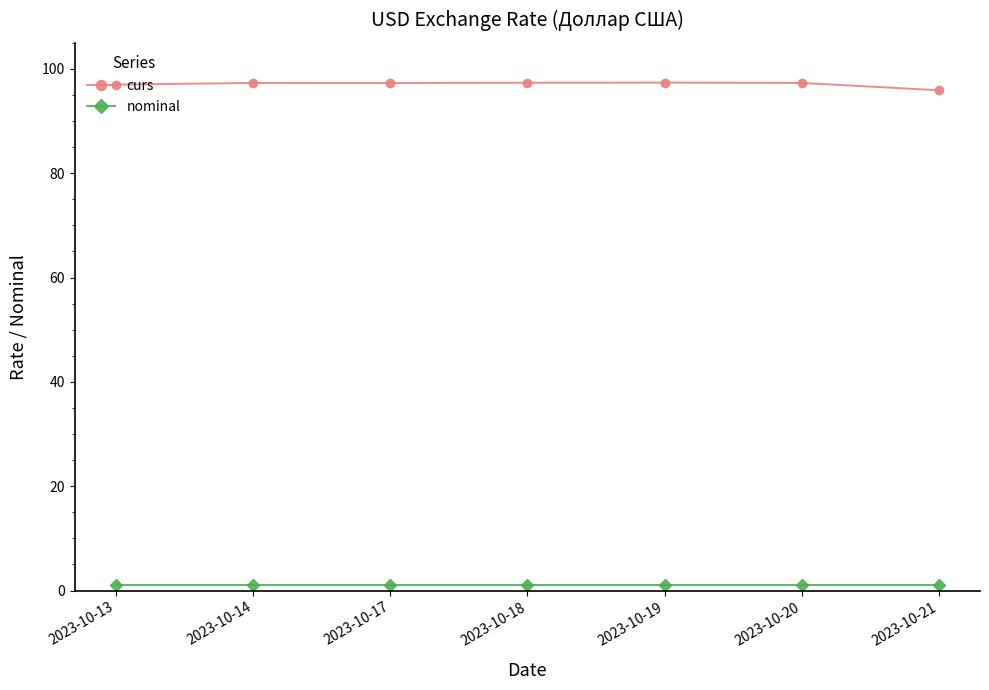

Which series has the largest total across all categories?

curs